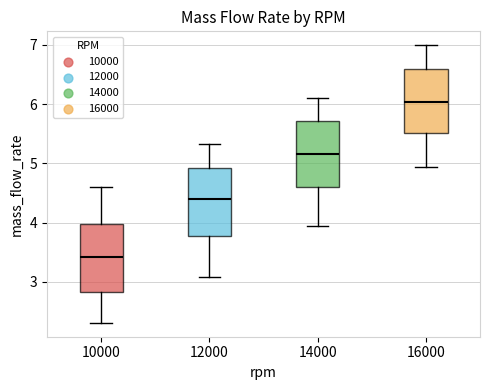

Reading left to right, read every box against the y-axis: the position of its median line, the range the box covers, and the ends of its whiskers. The values are not printed on the chart, so give them approximately, as read against the axis.

10000: median 3.4, box 2.8 to 4.0, whiskers 2.3 to 4.6
12000: median 4.4, box 3.8 to 4.9, whiskers 3.1 to 5.3
14000: median 5.2, box 4.6 to 5.7, whiskers 3.9 to 6.1
16000: median 6.0, box 5.5 to 6.6, whiskers 4.9 to 7.0